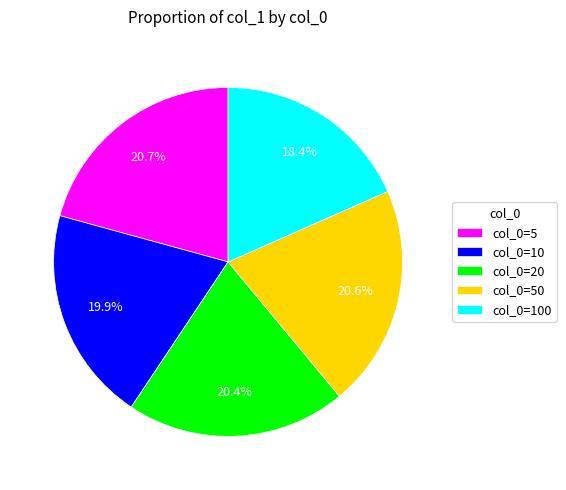

Which category has the smallest portion of the pie?

col_0=100